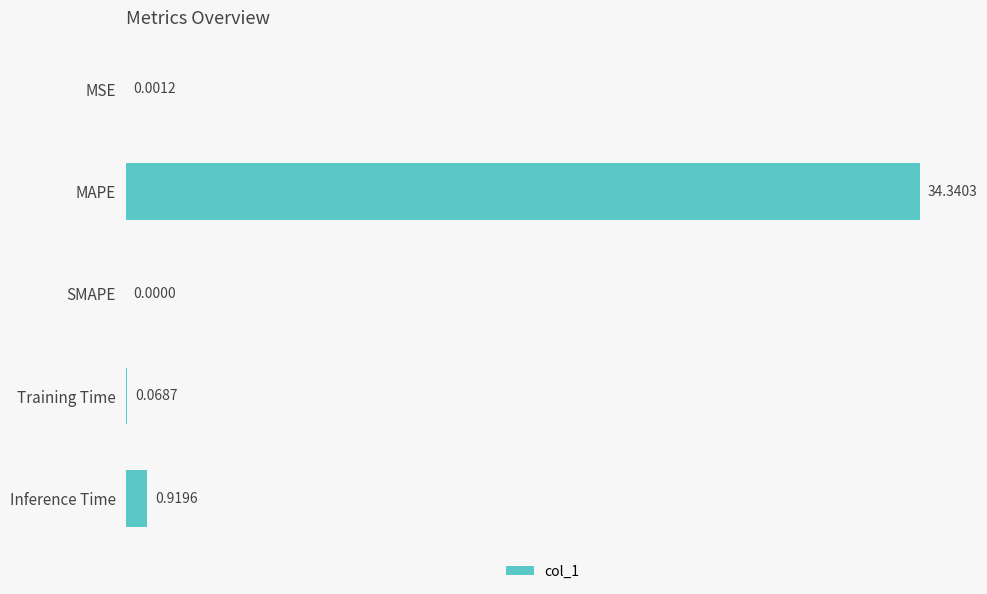

Count the number of categories in the chart.

5